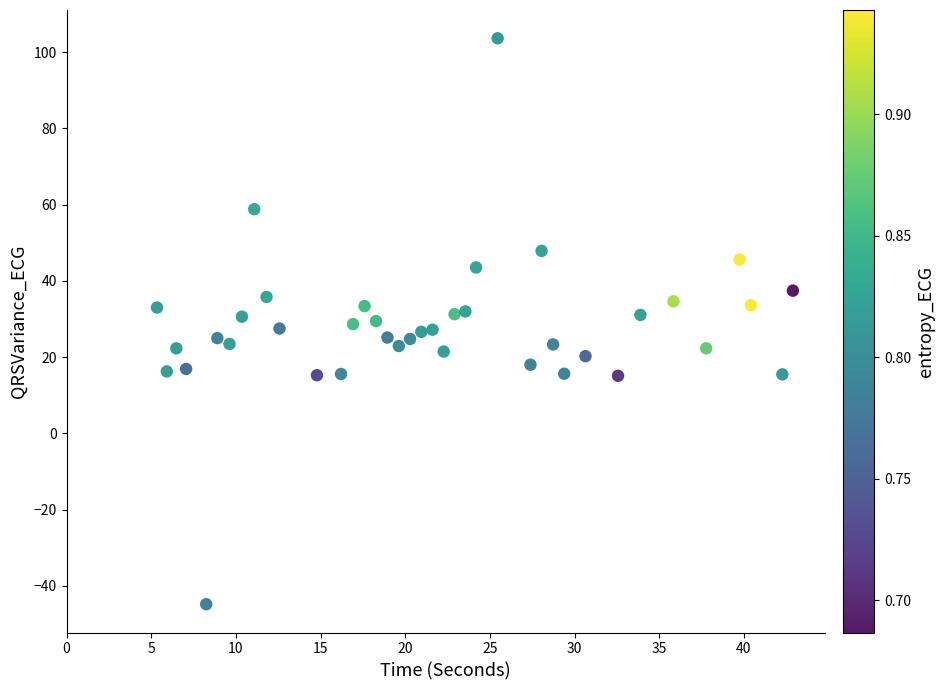

What is the range of Y values (max minus min)?

148.4